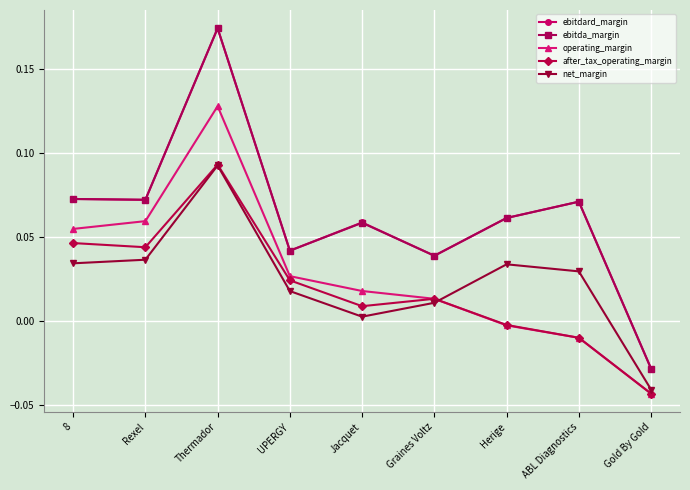

How many categories are shown in the chart?

9